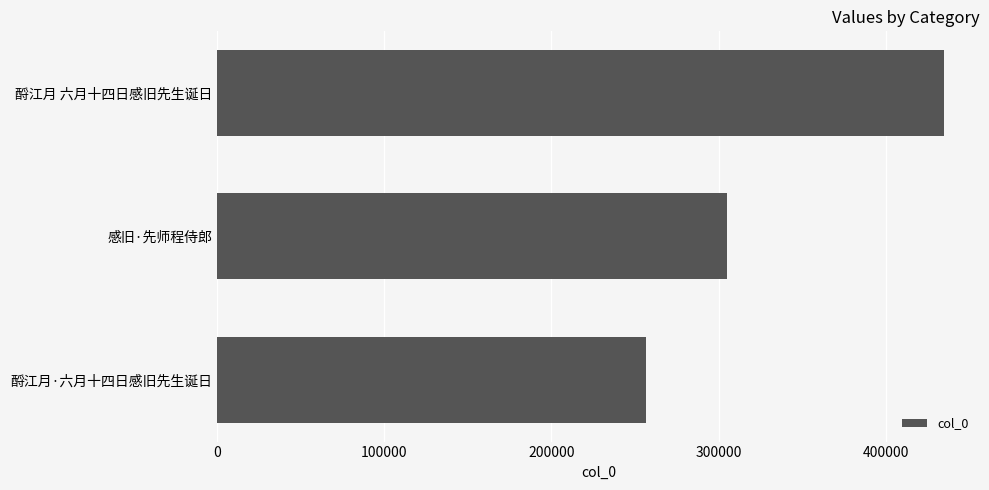

Rank the categories by value from lowest to highest.

酹江月·六月十四日感旧先生诞日, 感旧·先师程侍郎, 酹江月 六月十四日感旧先生诞日